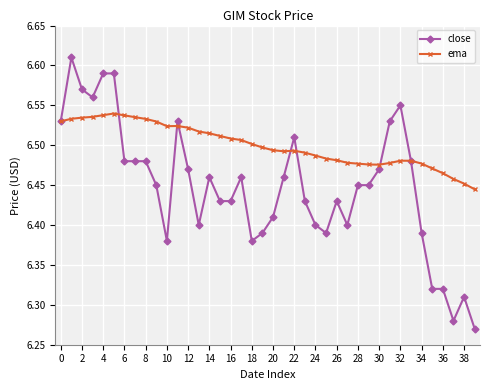

Which series has the largest range (max minus min)?

close